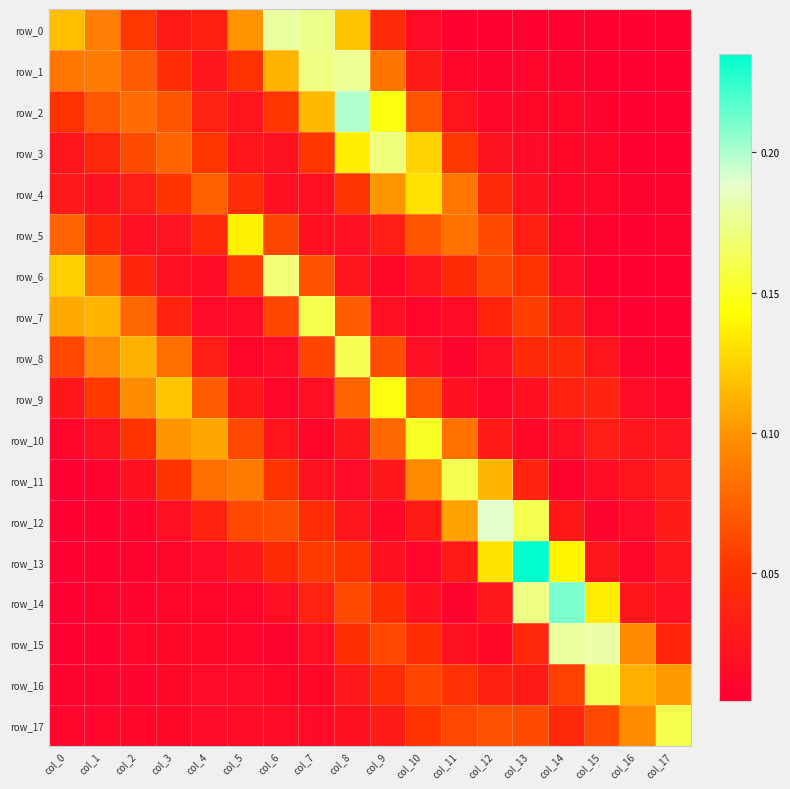

At how many categories does at least one series exceed 0?

18